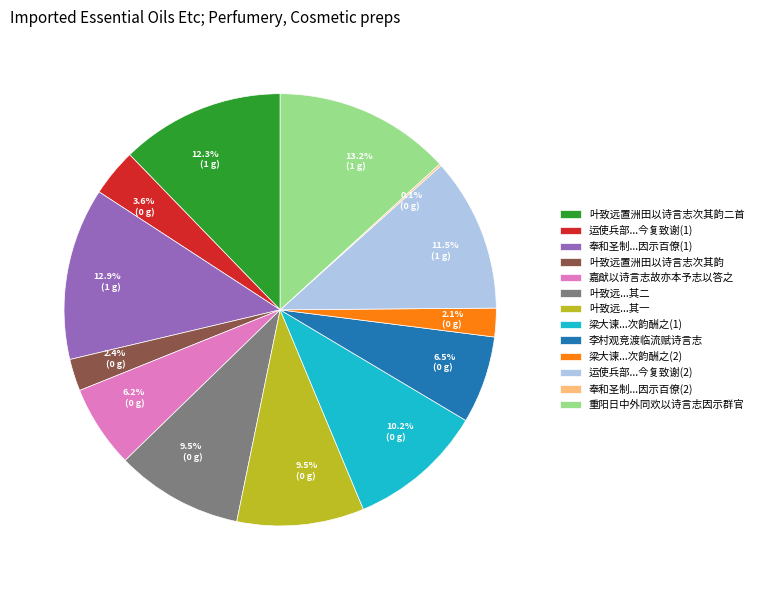

Do 叶致远...其一 and 叶致远...其二 together represent more than half of the pie?

No